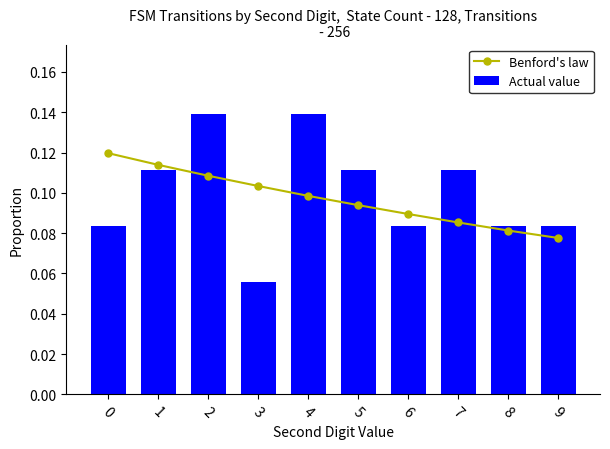

What is the average value of the Benford's law series?

0.1